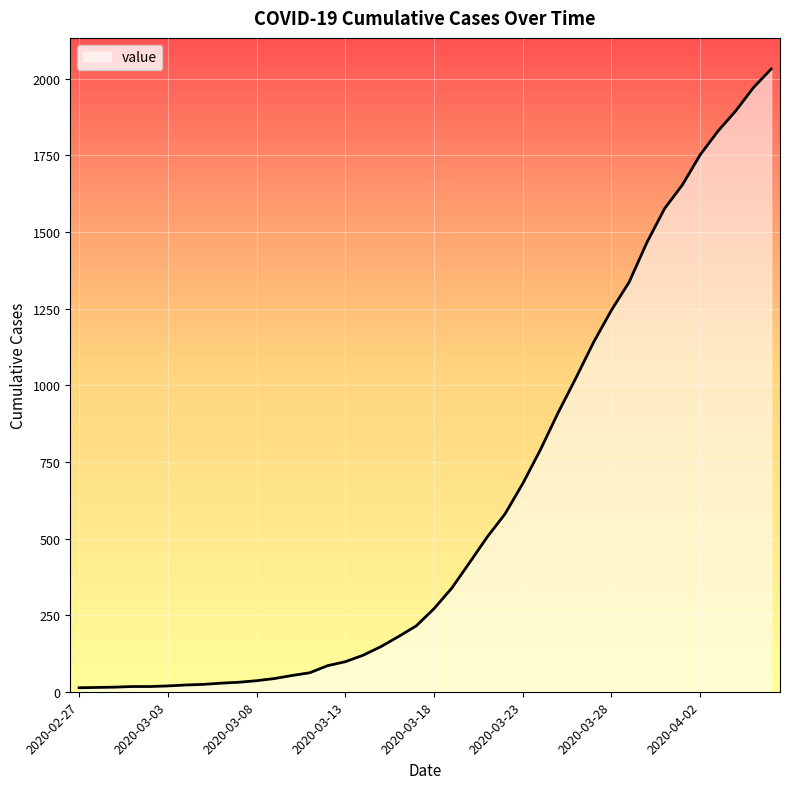

What is the difference between the maximum and minimum values?

2019